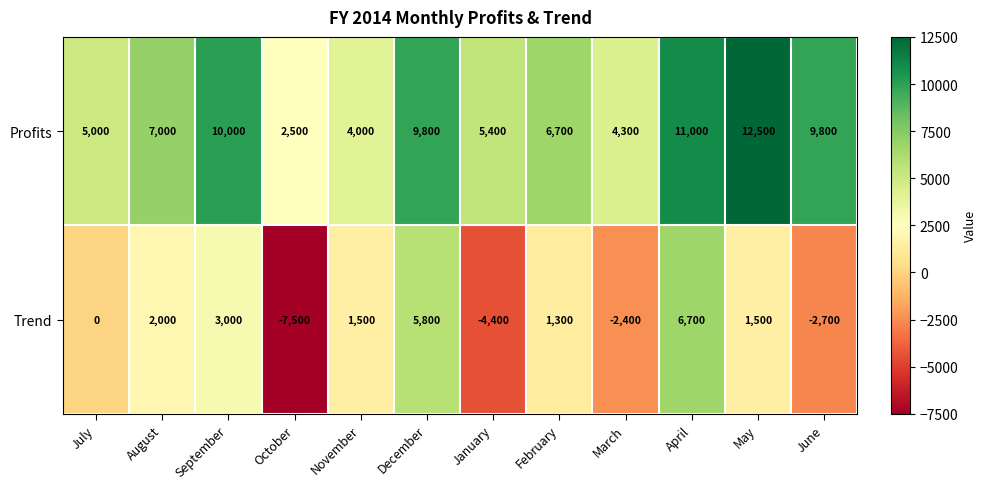

What is the difference between the maximum and minimum values in the Profits series?

10000